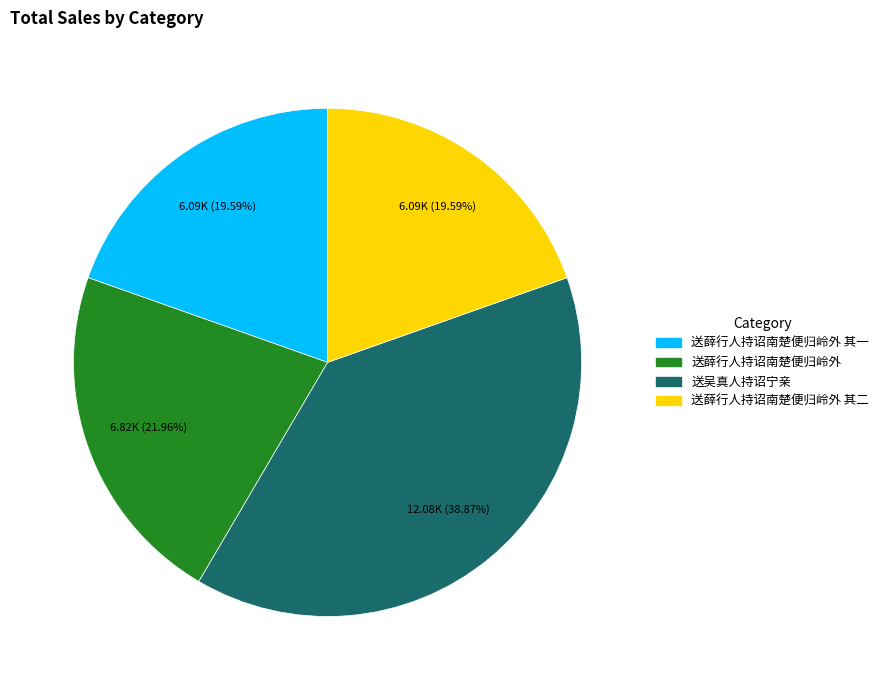

Is there any slice that represents more than half of the pie?

No